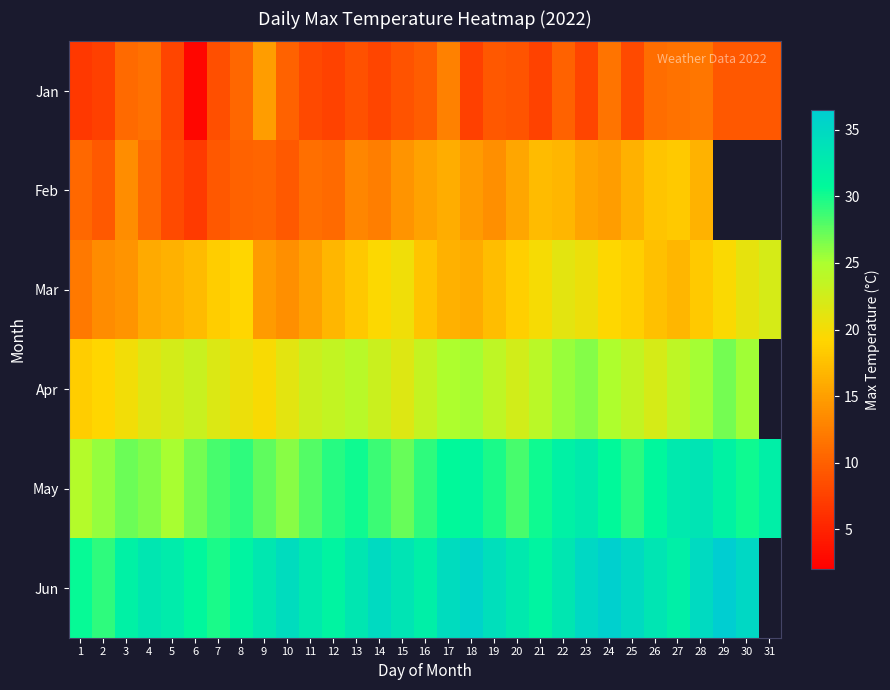

True or false: Jan has a value of 16.4 at 20.

False